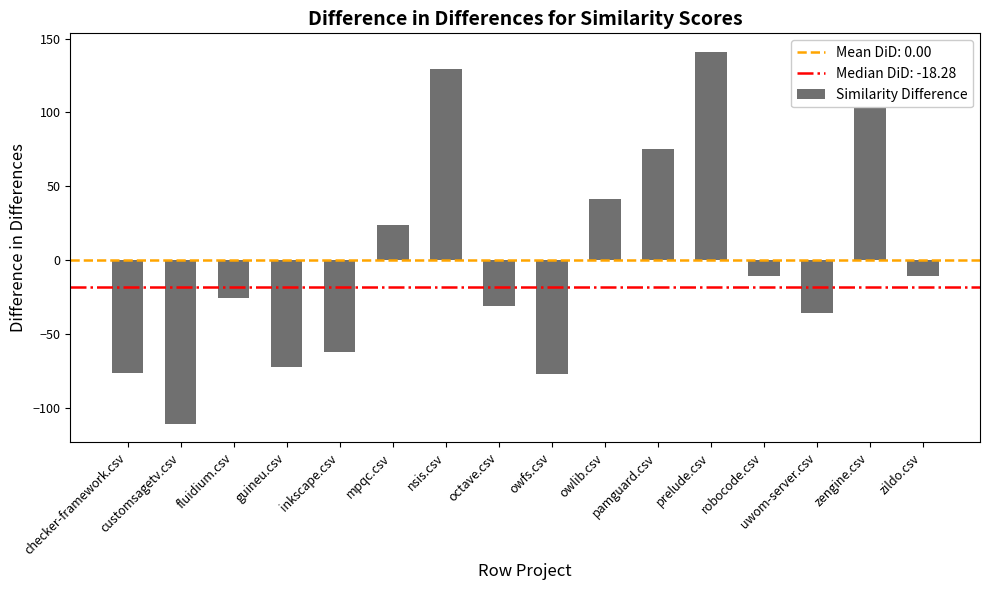

What is the value of the 8th bar from the left?

-31.0